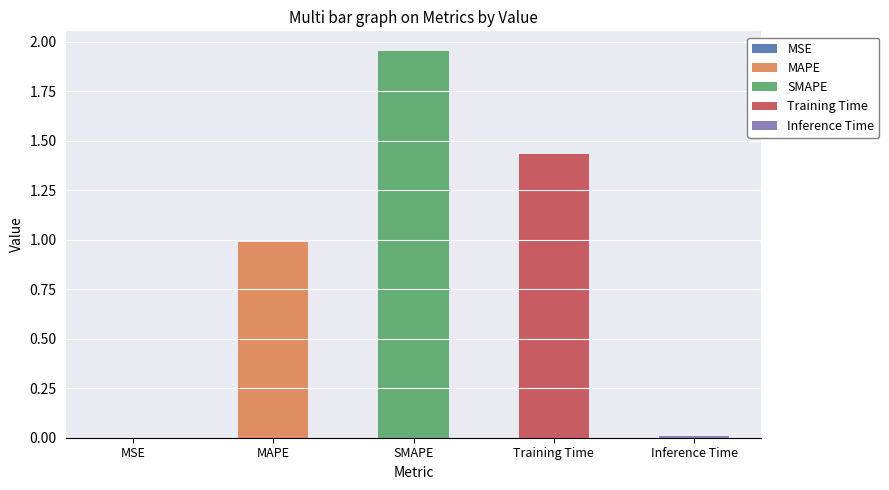

At which category does the chart reach its minimum across all series?

MSE